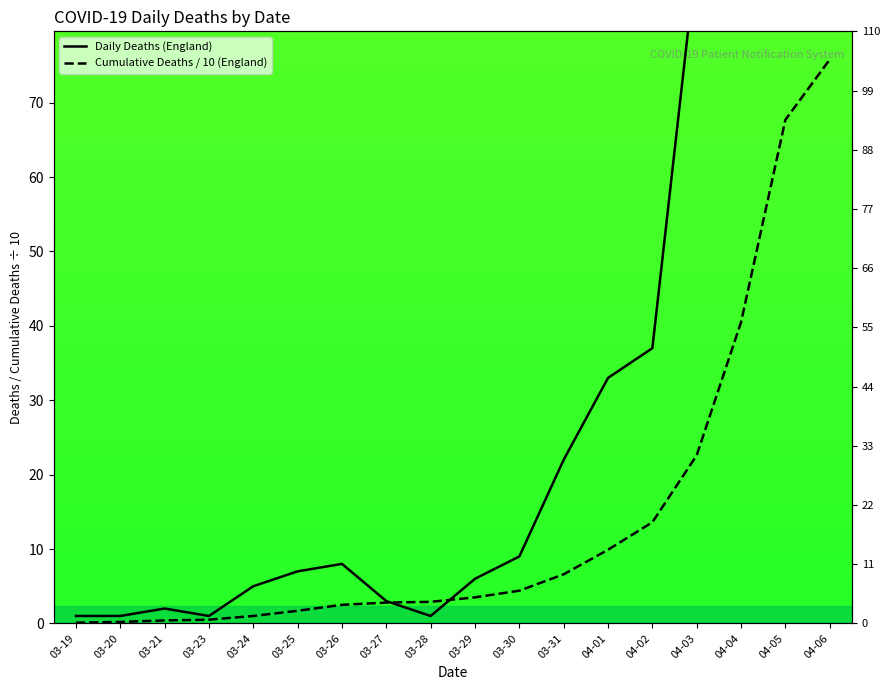

What is the total value across all series at 03-19?

1.1